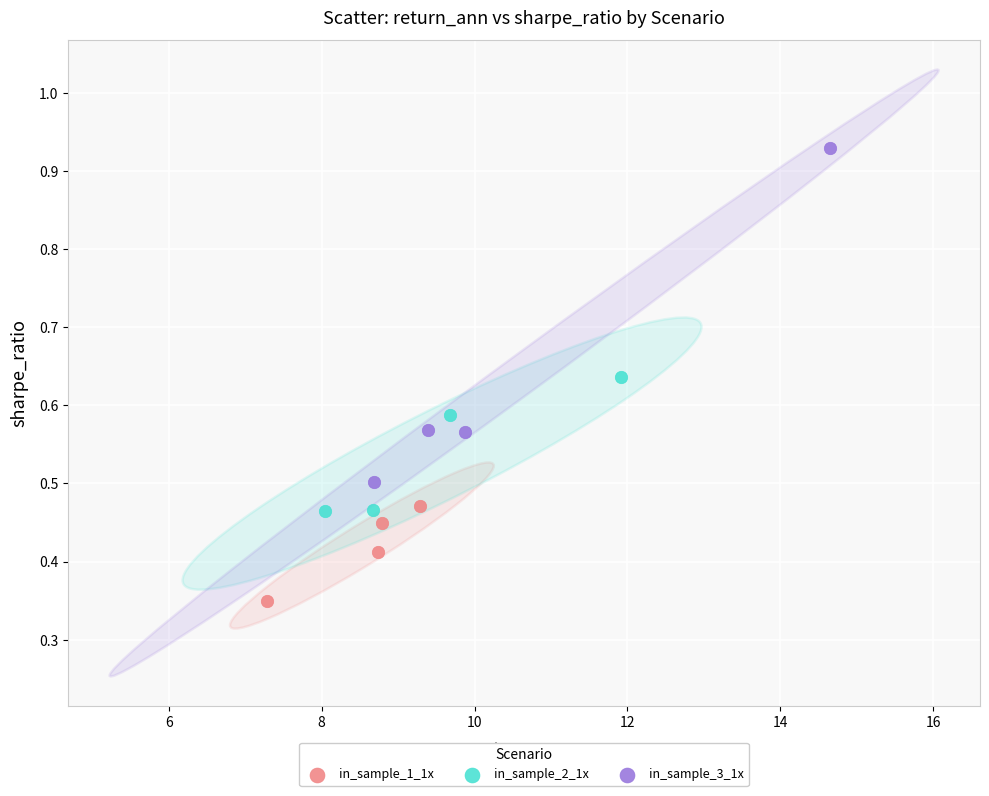

Which series has the widest spread of Y values?

in_sample_3_1x